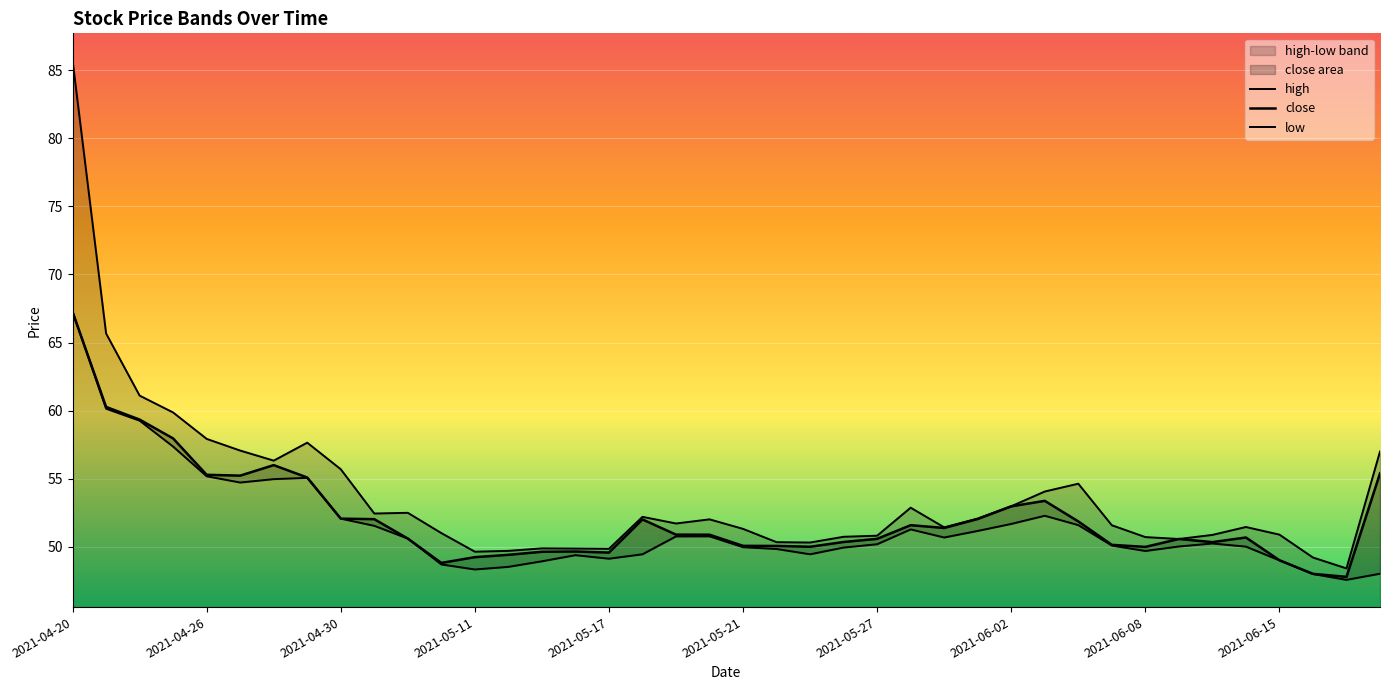

True or false: high has a value of 87.6 at 27.

False